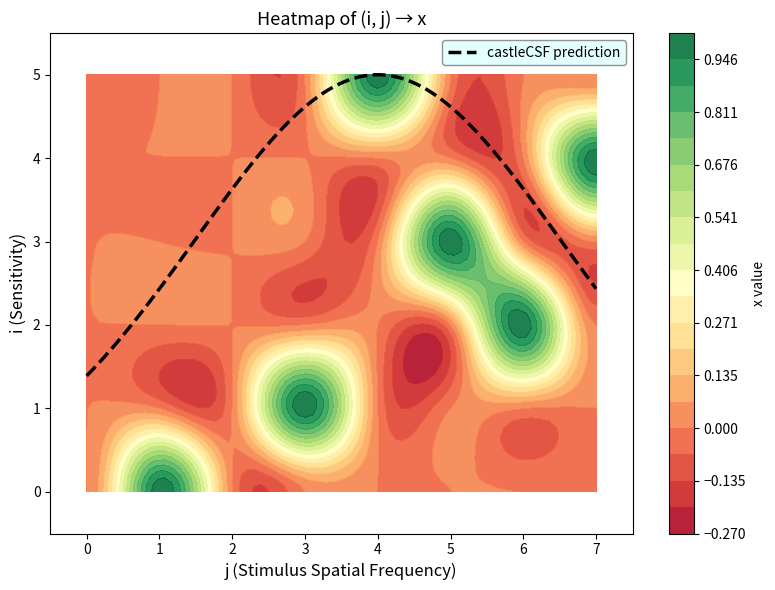

What is the spread (max minus min) of values at 7?

1